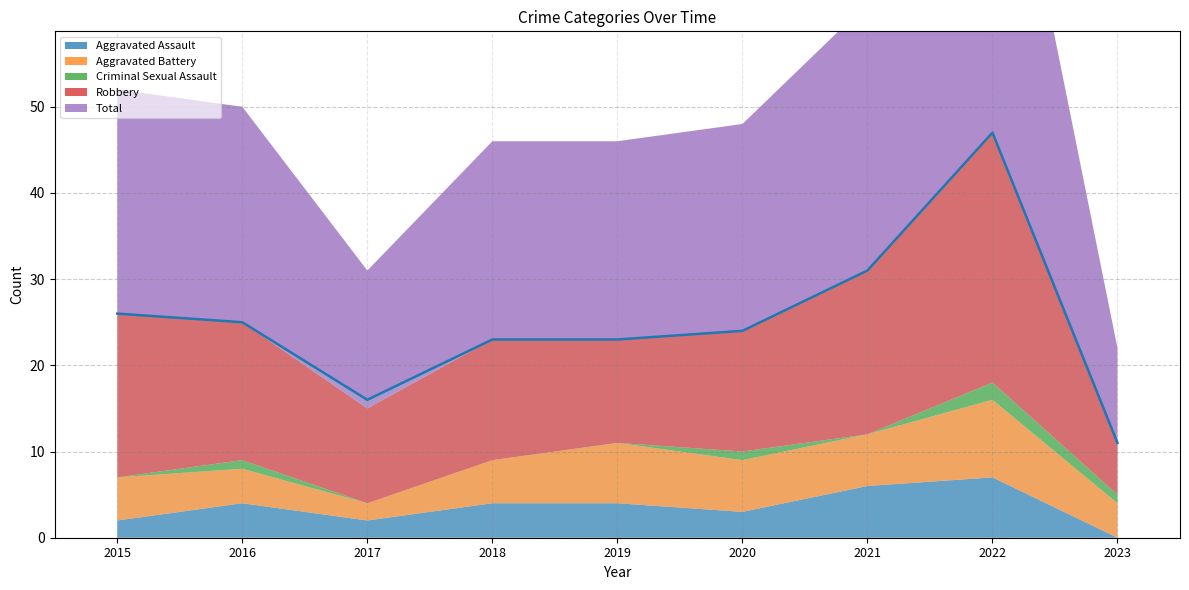

The value of Aggravated Battery at 2016 is 5. True or false?

False